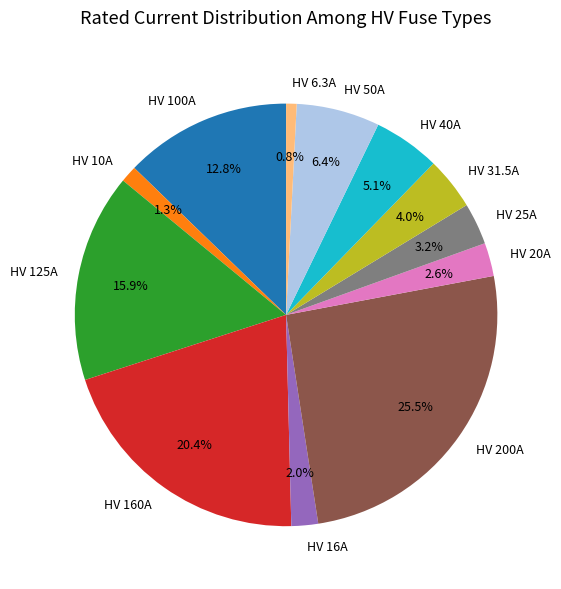

How many segments does this pie chart have?

12